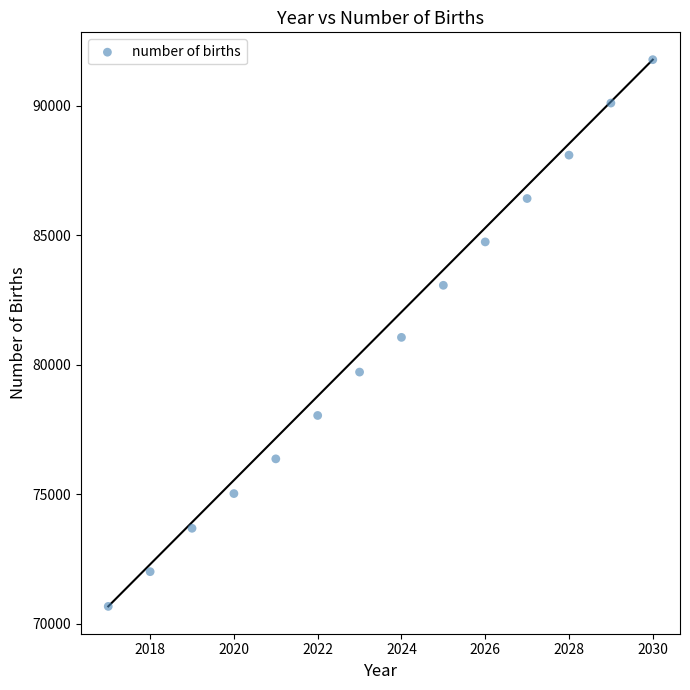

What is the range of Y values (max minus min)?

21102.6